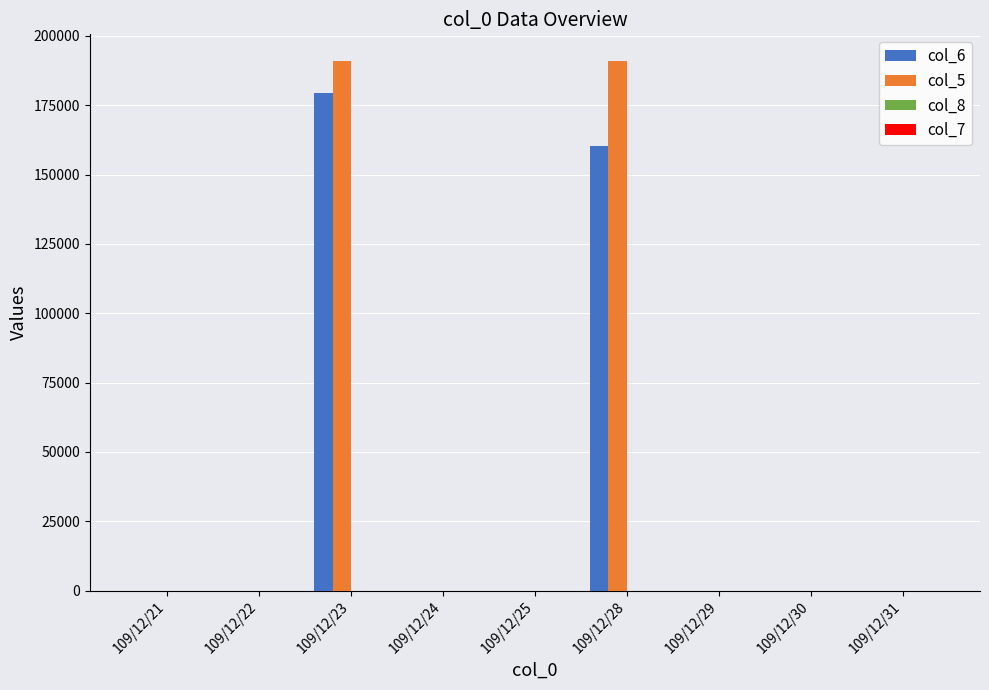

At which category is the sum across all series the highest?

109/12/23